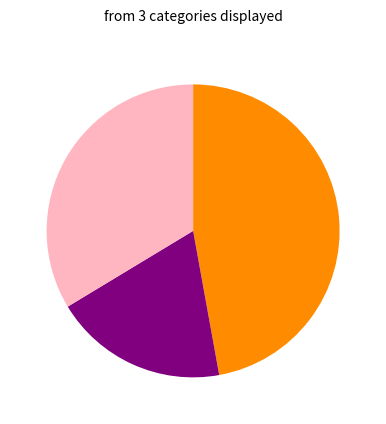

Does any single category account for the majority?

No